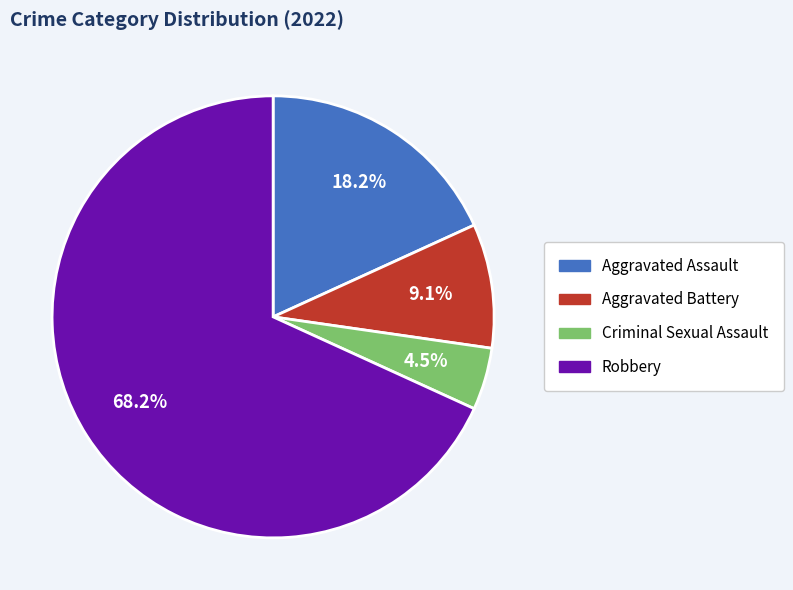

Approximately how many times larger is the value at Aggravated Battery compared to Robbery?

0.1